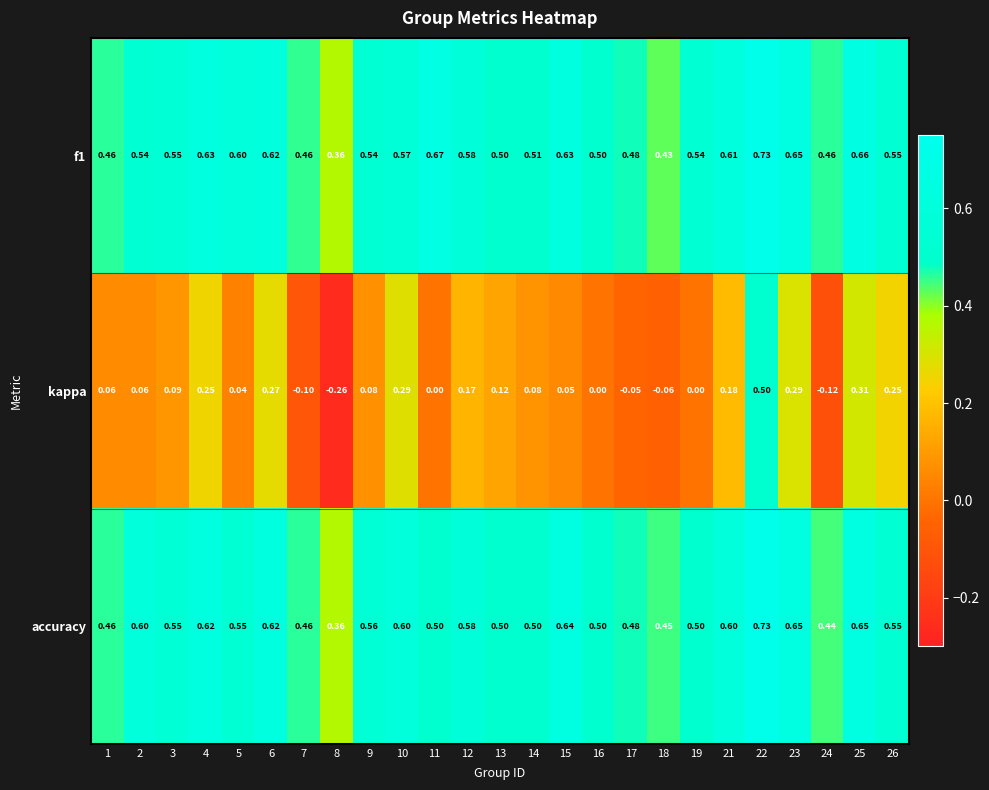

Is the value of f1 at 8 greater than the value of accuracy at 2?

No